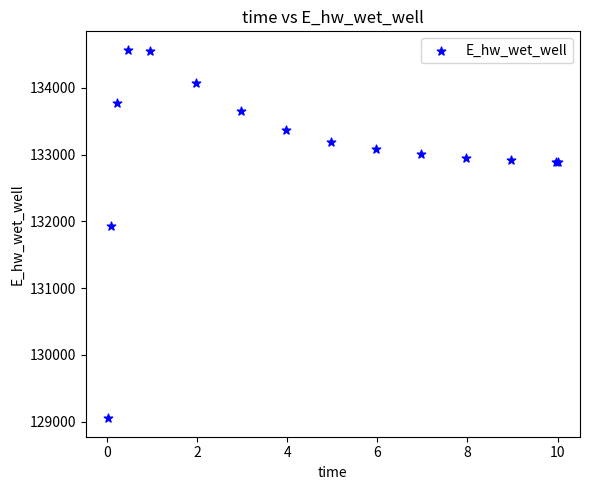

What Y value in the scatter plot is closest to 131808?

131928.9